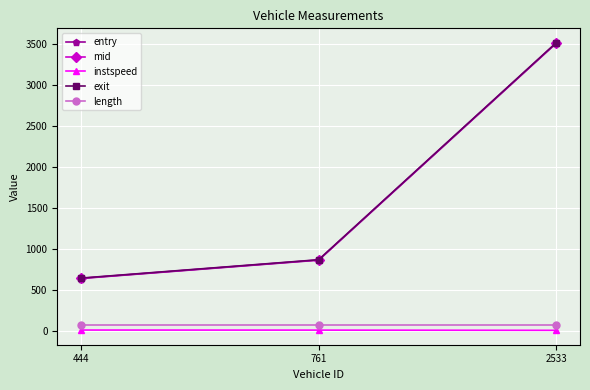

What value does the length series have at 444?

75.5